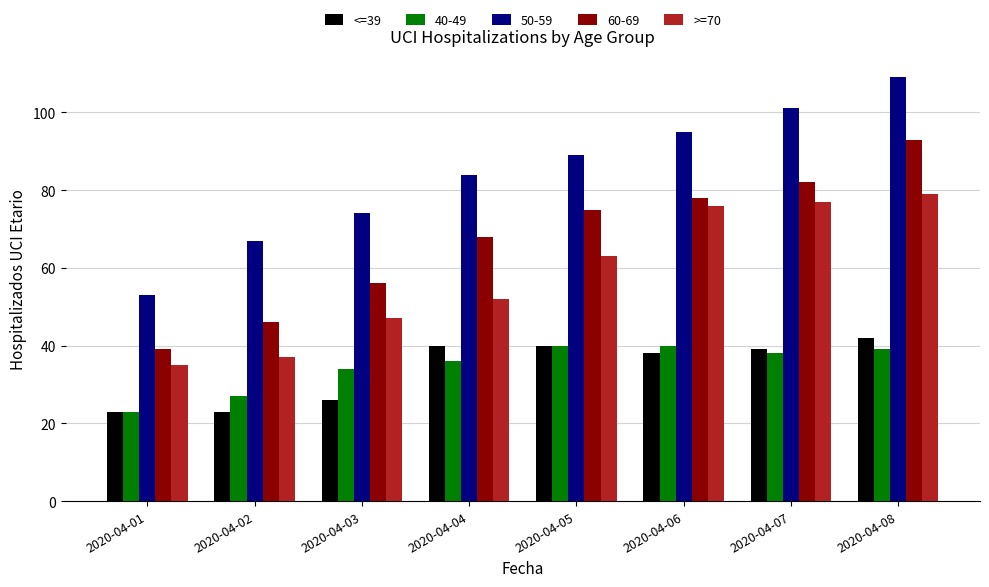

What are all the series names shown in the legend?

<=39, 40-49, 50-59, 60-69, >=70